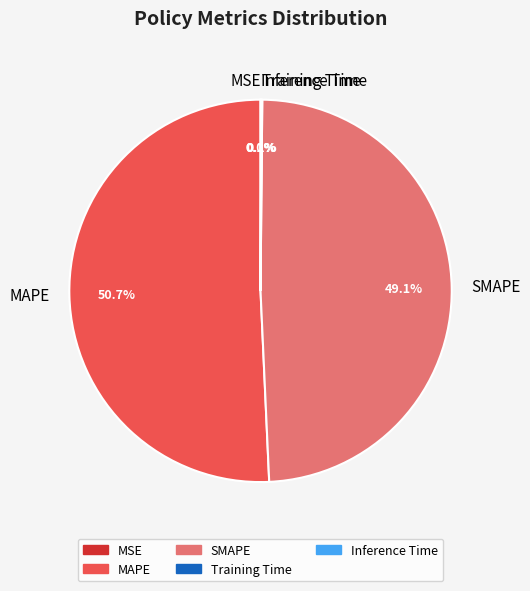

Which category has the biggest portion of the pie?

MAPE